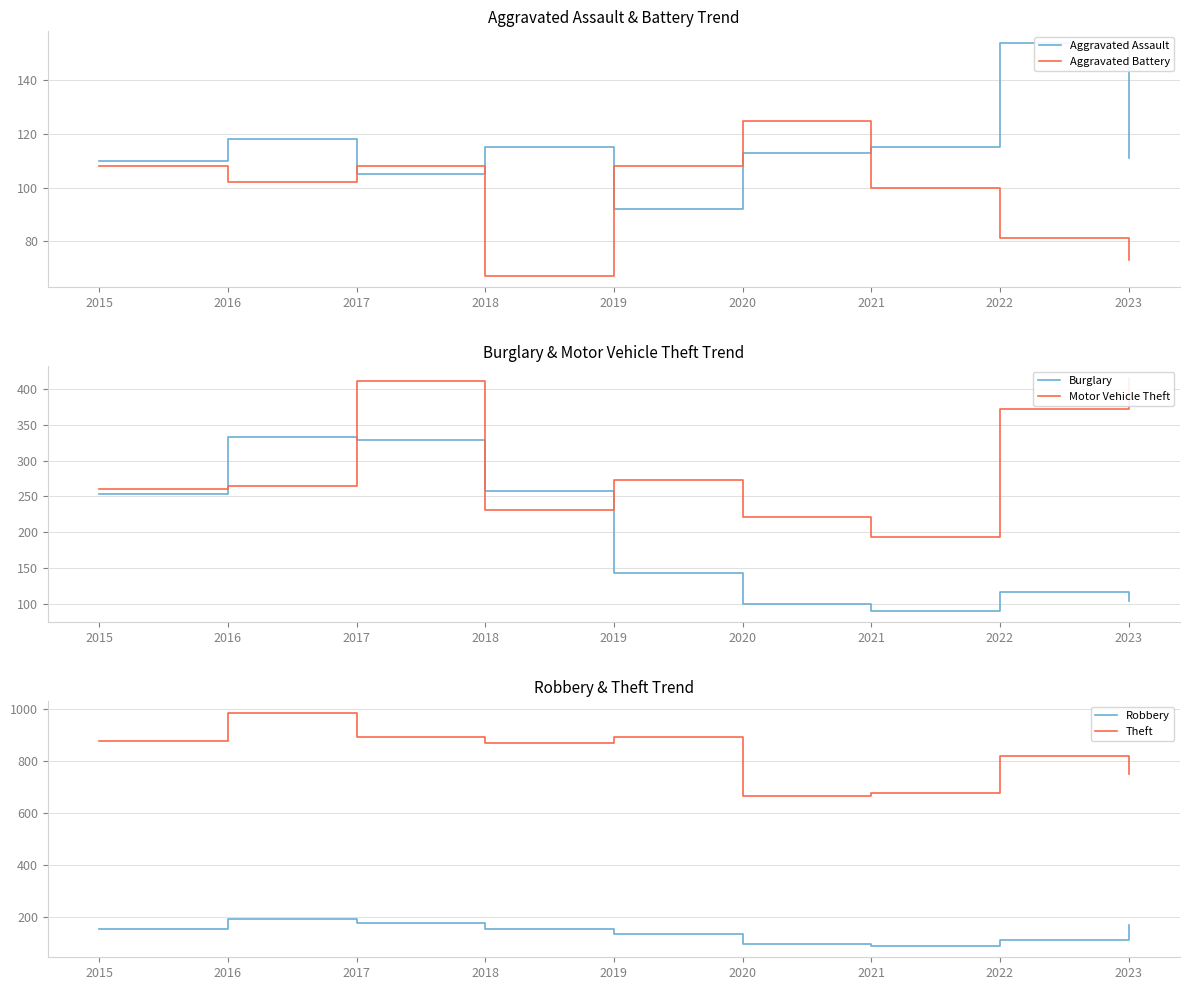

Reading left to right, extract all data points from this chart.

Aggravated Assault: 2015=110	2016=118	2017=105	2018=115	2019=92	2020=113	2021=115	2022=154	2023=111
Aggravated Battery: 2015=108	2016=102	2017=108	2018=67	2019=108	2020=125	2021=100	2022=81	2023=73
Burglary: 2015=254	2016=333	2017=329	2018=257	2019=143	2020=100	2021=90	2022=116	2023=104
Motor Vehicle Theft: 2015=261	2016=265	2017=411	2018=231	2019=273	2020=221	2021=193	2022=373	2023=416
Robbery: 2015=154	2016=194	2017=178	2018=155	2019=135	2020=97	2021=91	2022=111	2023=169
Theft: 2015=874	2016=984	2017=892	2018=868	2019=891	2020=666	2021=678	2022=820	2023=748